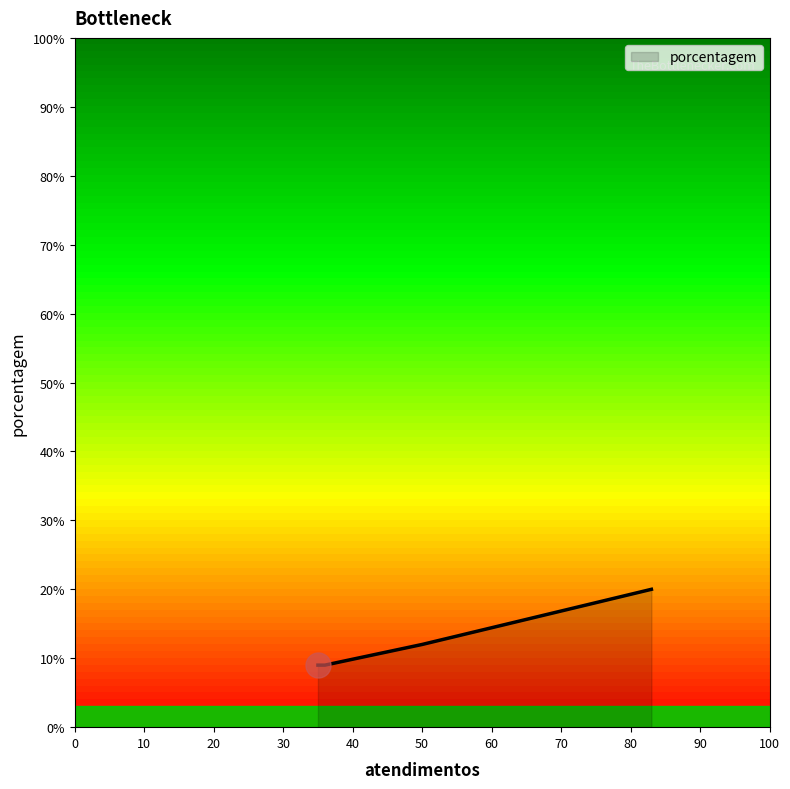

What is the smallest value displayed?

9